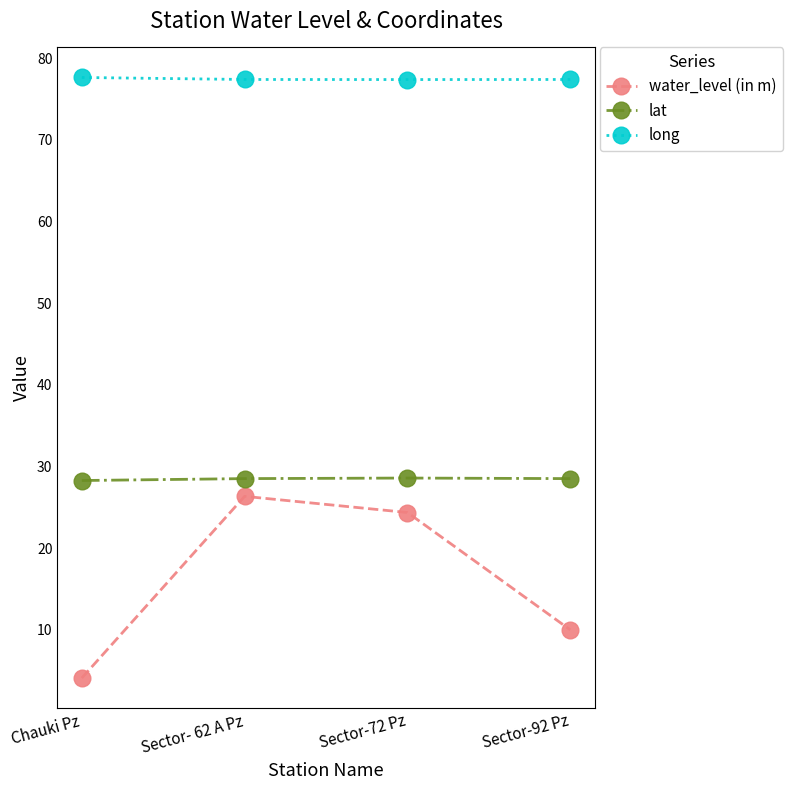

How many interior local peaks does the water_level (in m) series have?

1